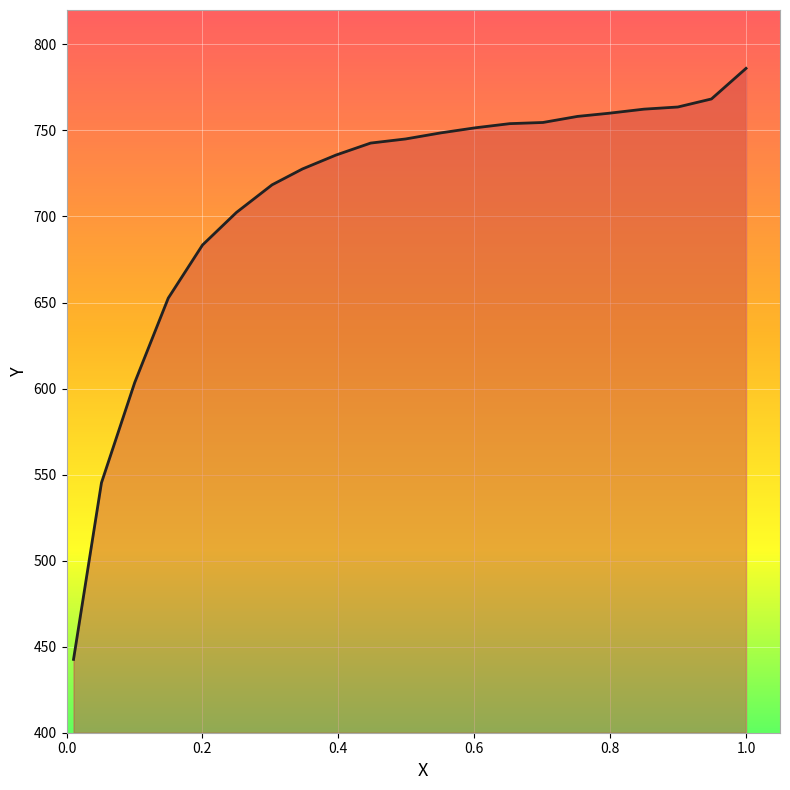

Where is the data nearest to the value 614?

0.1003